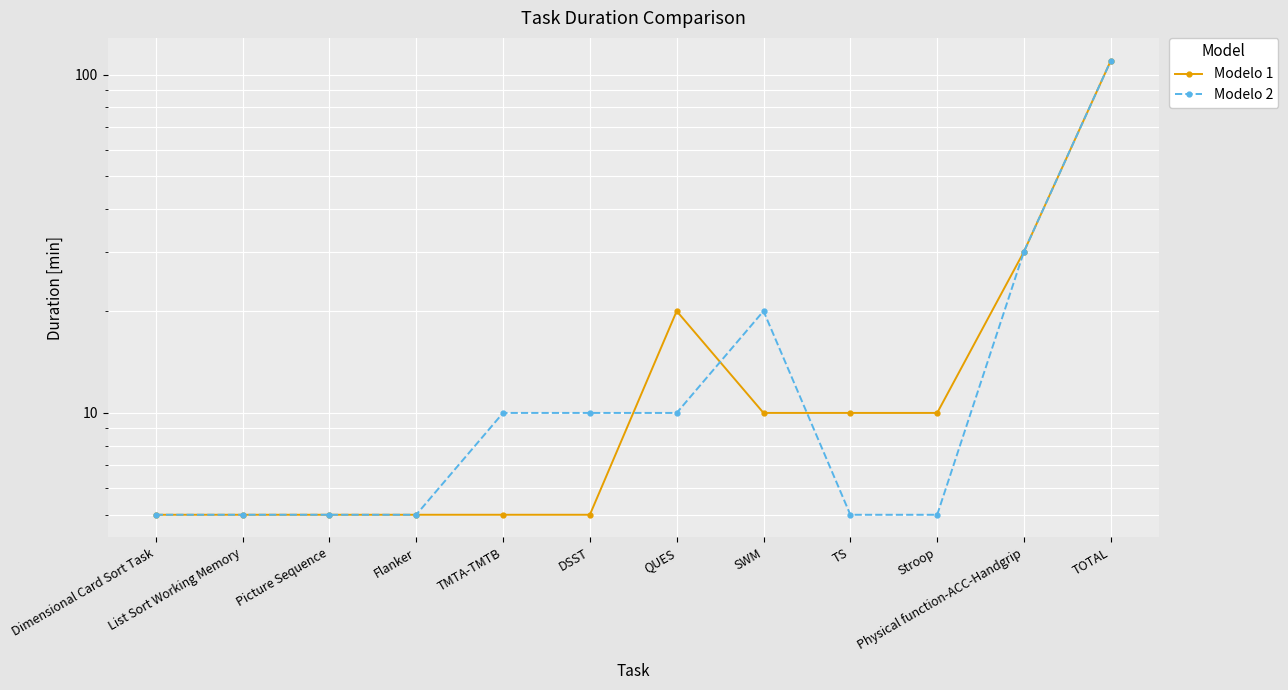

Which has a higher value, TMTA-TMTB or Flanker?

TMTA-TMTB